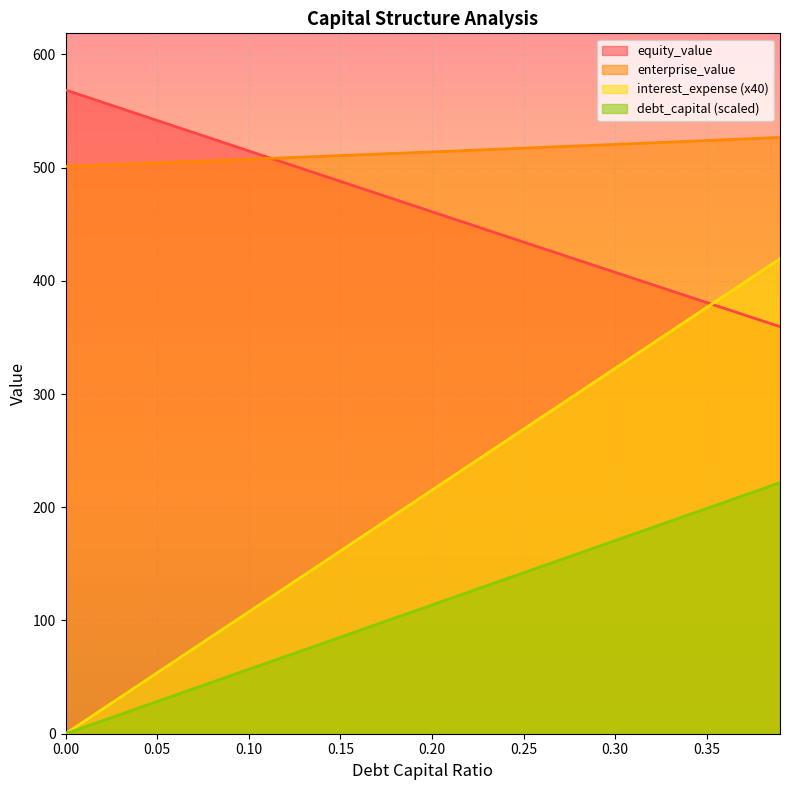

True or false: debt_capital has more than 1 interior local peaks.

False